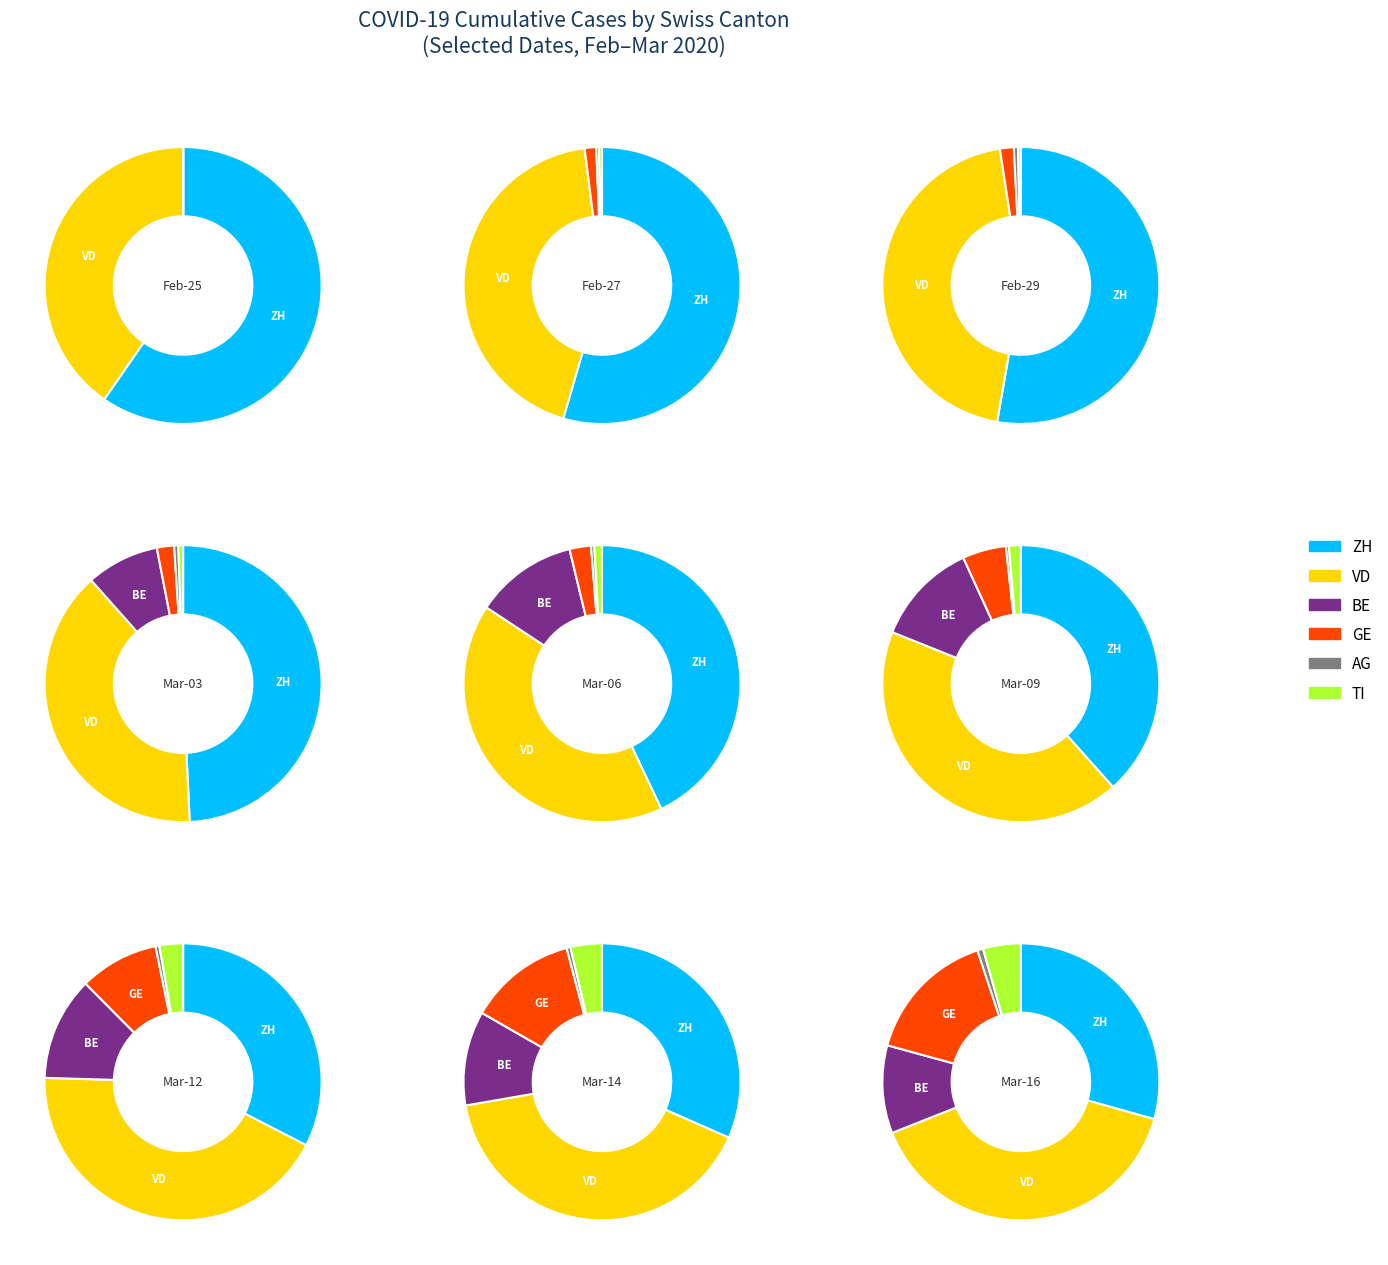

Is it true that 2020-02-26 is 13% of the pie?

False